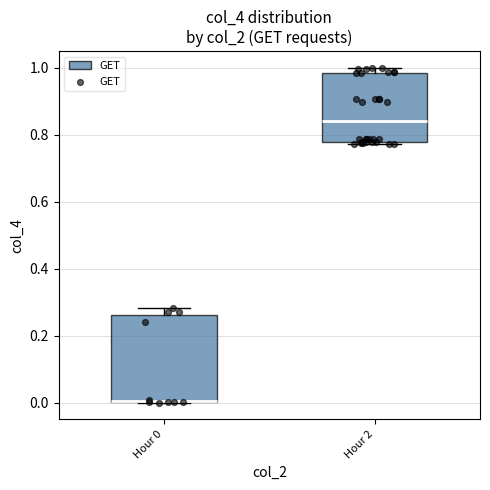

Reading left to right, transcribe this box plot: for each box, give where its median line is, the range the box spans, and where its two whiskers end, as read against the y-axis. The values are not printed on the chart, so give them approximately, as read against the axis.

Hour 0: median 0.00 (drawn on the box's lower edge), box 0.00 to 0.26, whiskers 0.00 to 0.28
Hour 2: median 0.84, box 0.78 to 0.98, whiskers 0.78 (just below the box's lower edge) to 1.00